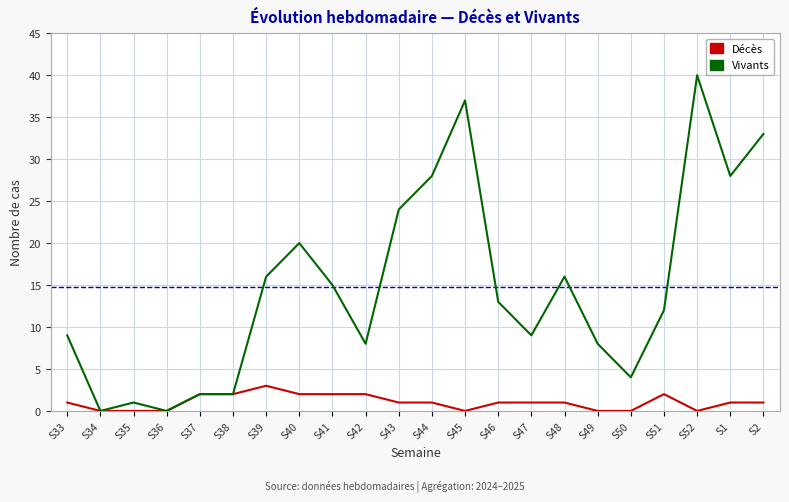

What is the approximate value of Vivants at S41, to the nearest 5?

15